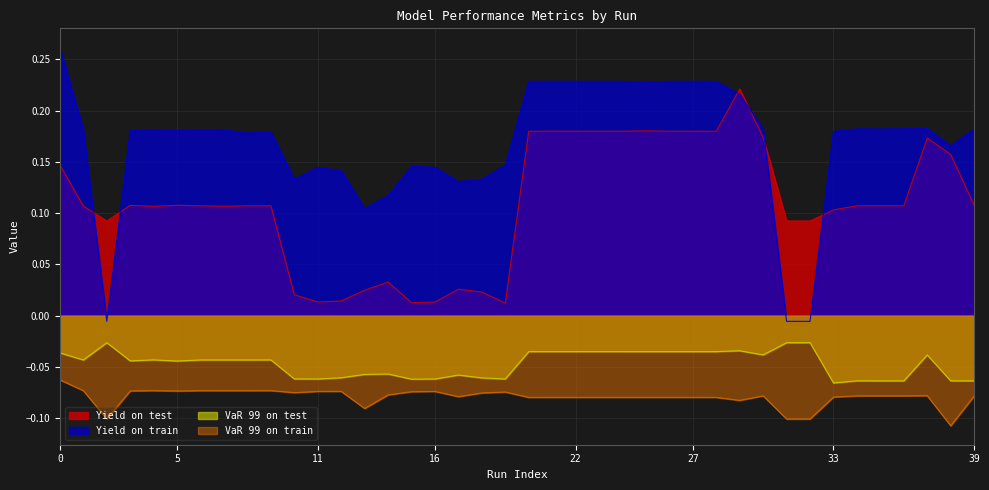

At which category is the sum across all series the highest?

29